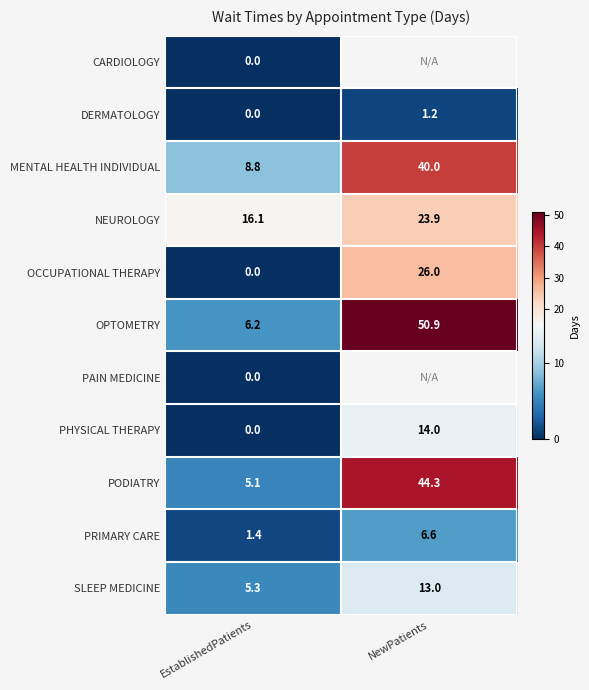

Where is OCCUPATIONAL THERAPY nearest to the value 13?

EstablishedPatients